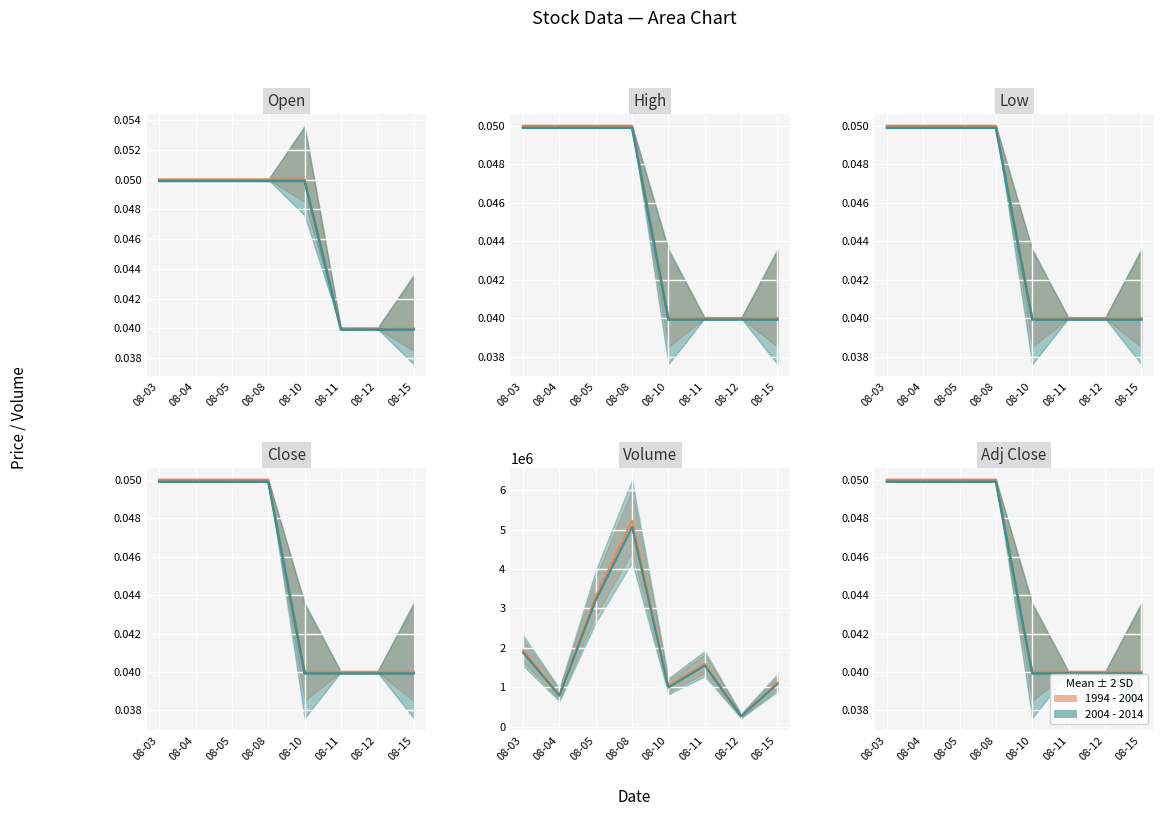

Rank the series at 08-03 from highest to lowest value.

1994 - 2004 mean, 2004 - 2014 mean